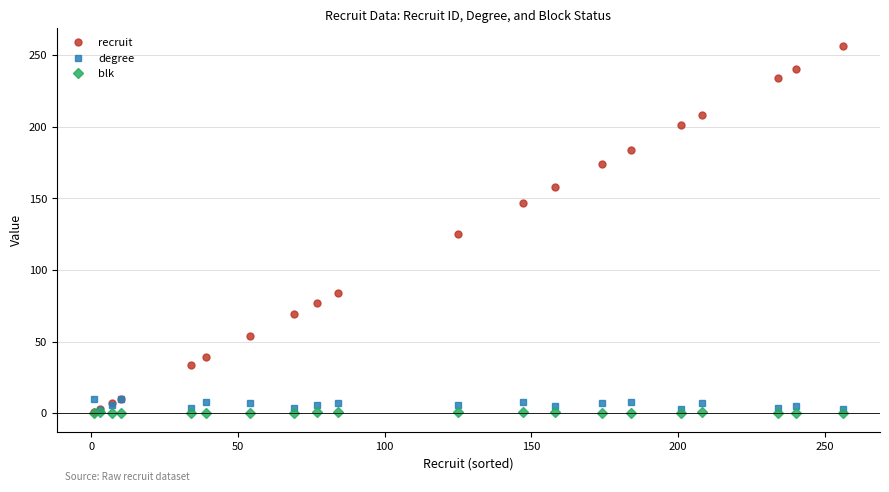

Which series has the largest total across all categories?

recruit